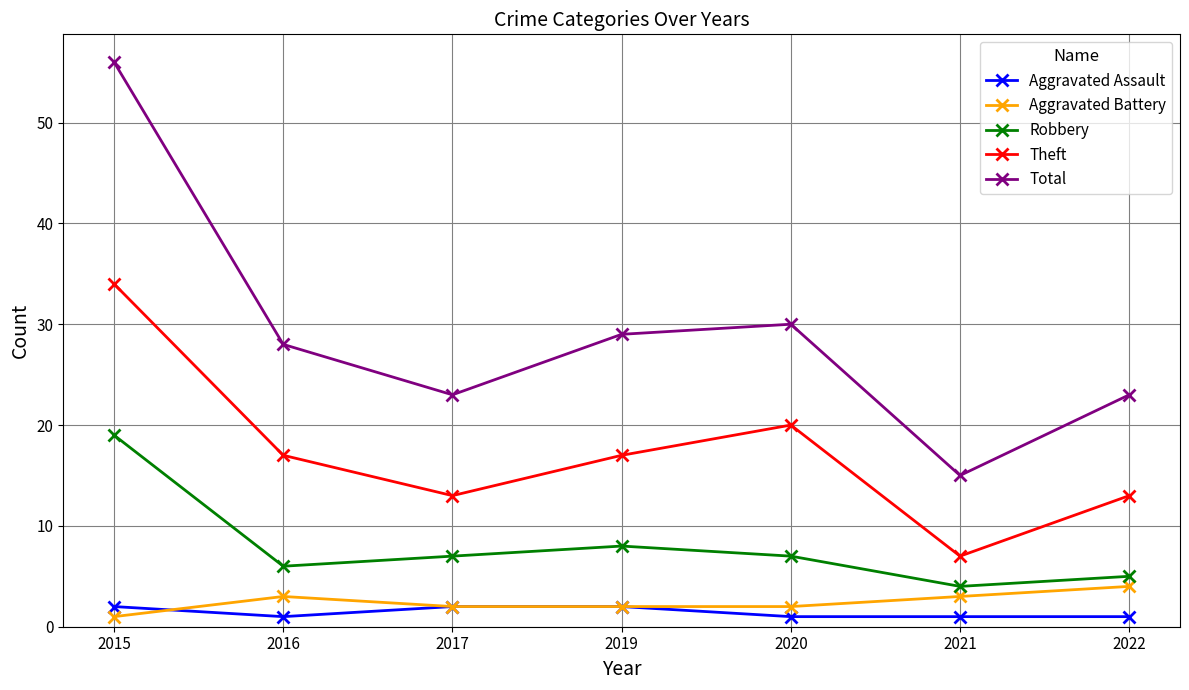

True or false: Theft has a value of 20 at 2020.

True